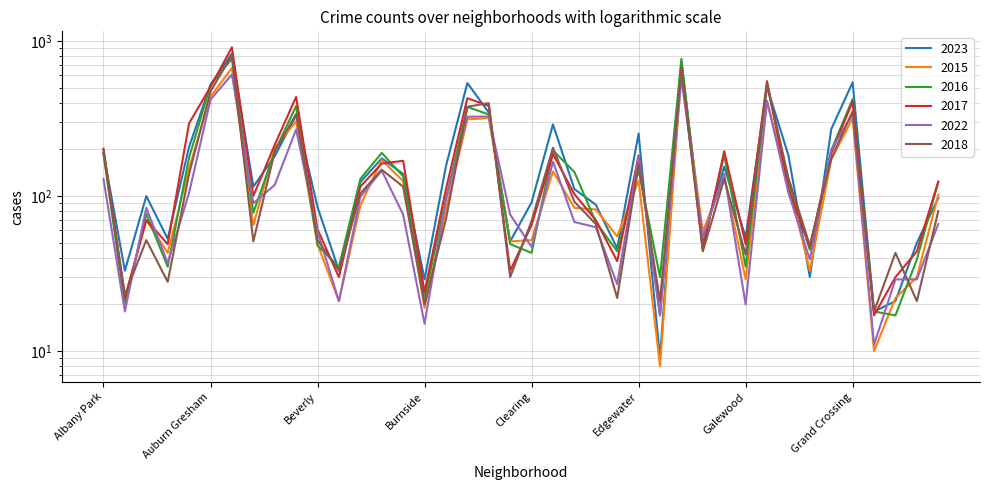

What is the difference between the maximum and minimum values in the 2018 series?

795